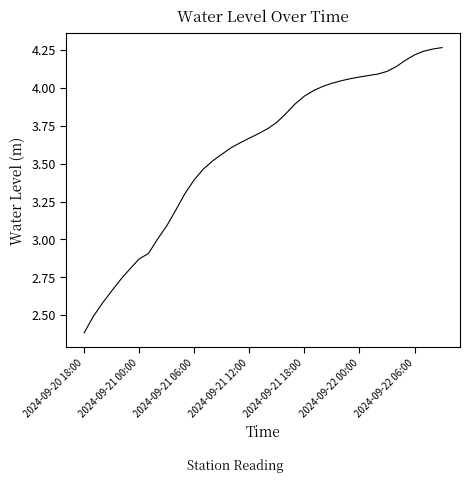

What is the smallest value displayed?

2.4